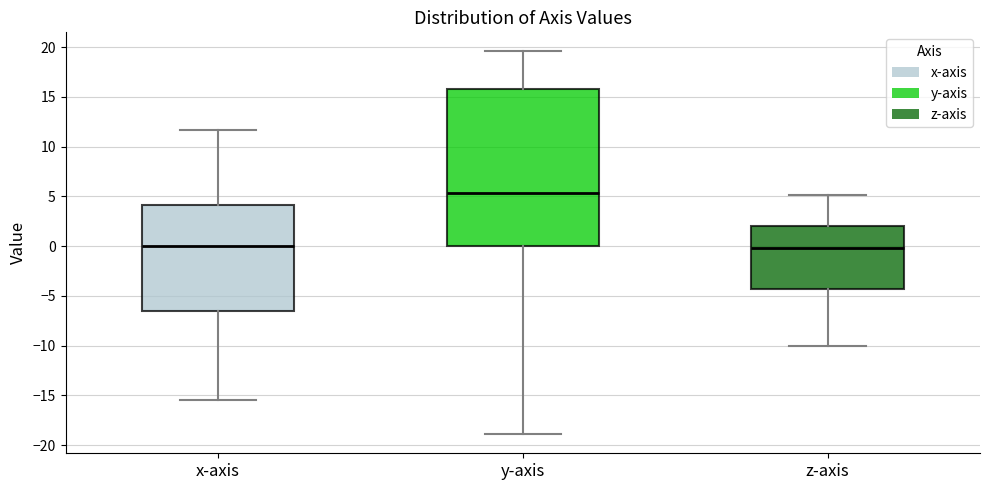

Reading left to right, transcribe this box plot: for each box, give where its median line is, the range the box spans, and where its two whiskers end, as read against the y-axis. The values are not printed on the chart, so give them approximately, as read against the axis.

x-axis: median 0.0, box -6.5 to 4.0, whiskers -15.5 to 11.5
y-axis: median 5.5, box 0.0 to 16.0, whiskers -19.0 to 19.5
z-axis: median 0.0, box -4.5 to 2.0, whiskers -10.0 to 5.0